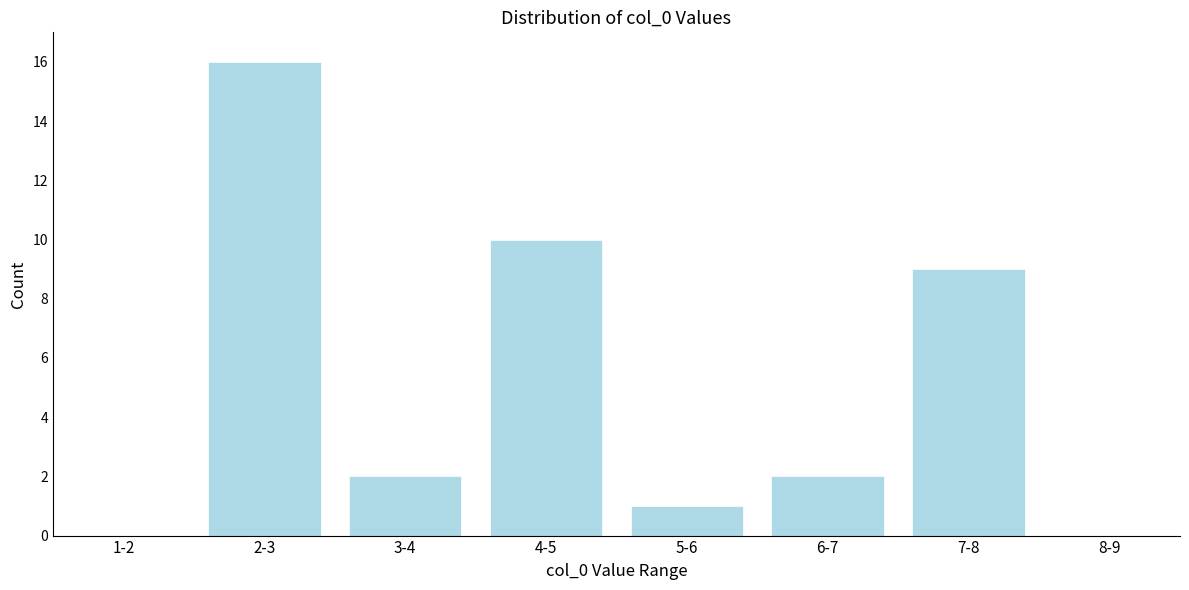

Reading right to left, extract all data points from this chart.

8-9=0	7-8=9	6-7=2	5-6=1	4-5=10	3-4=2	2-3=16	1-2=0